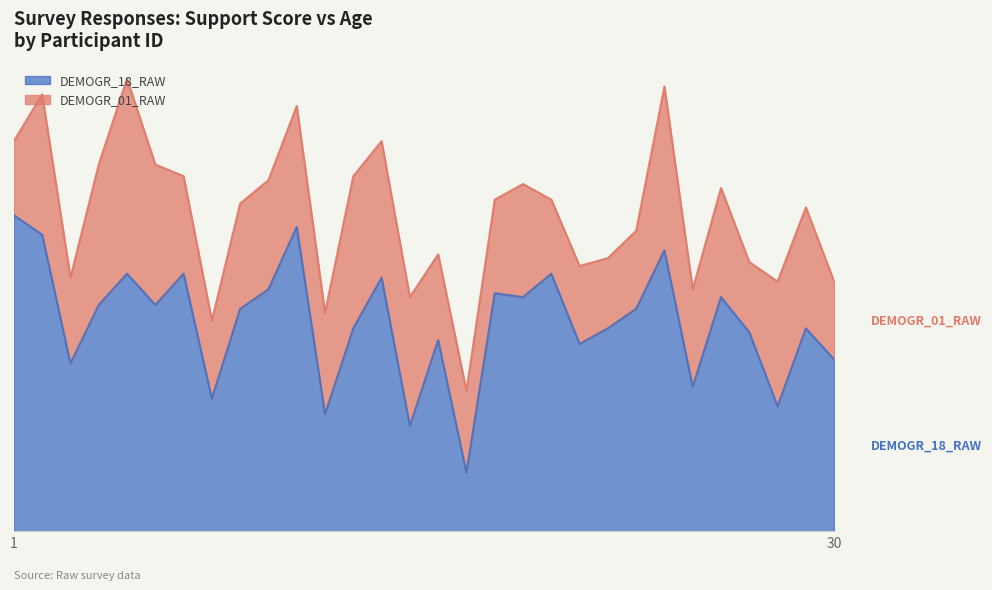

Reading left to right, transcribe all the data shown in this chart.

1=81	2=76	3=43	4=58	5=66	6=58	7=66	8=34	9=57	10=62	11=78	12=30	13=52	14=65	15=27	16=49	17=15	18=61	19=60	20=66	21=48	22=52	23=57	24=72	25=37	26=60	27=51	28=32	29=52	30=44